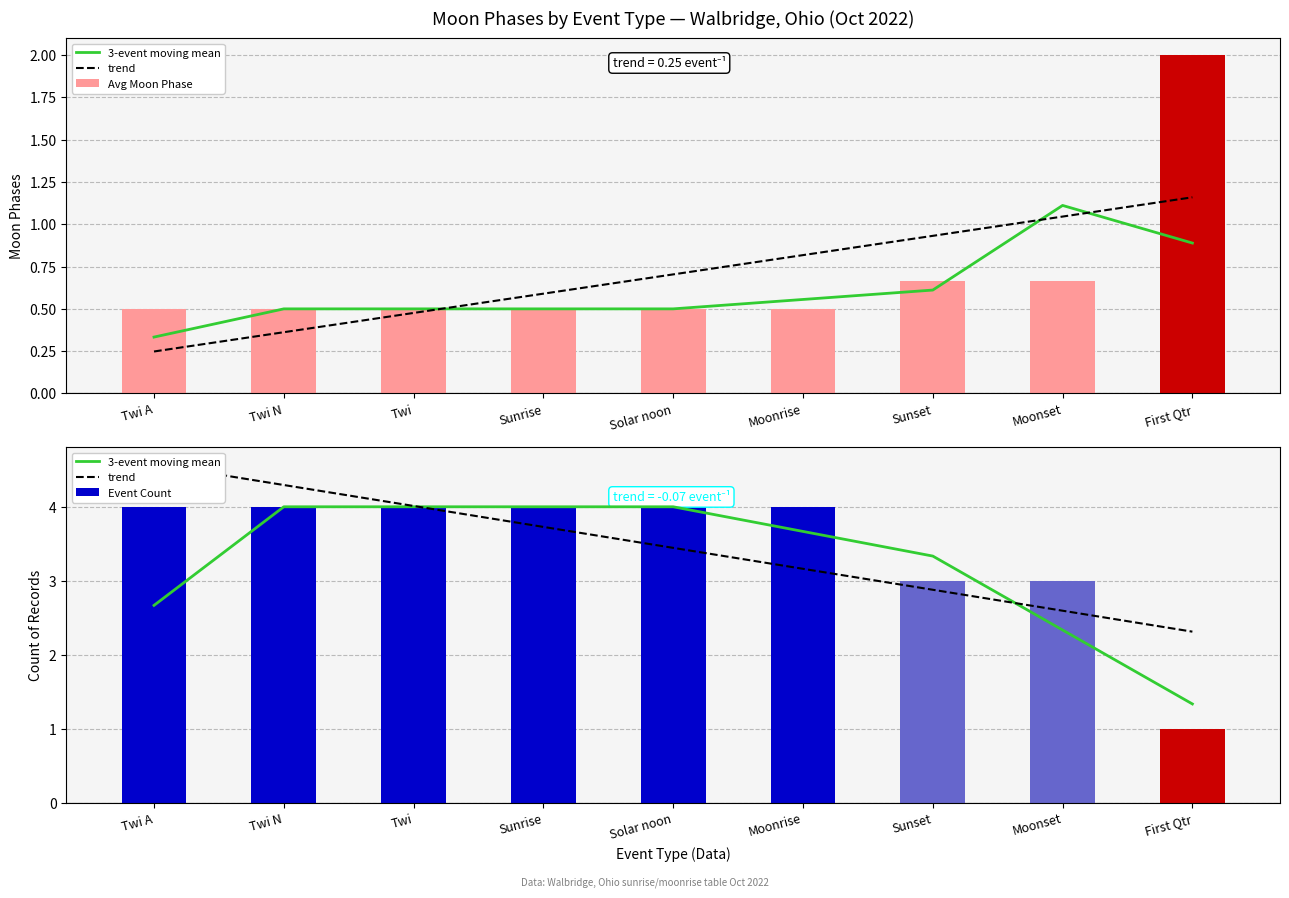

The 3-event moving mean series shows 1.2 at Solar noon. True or false?

False